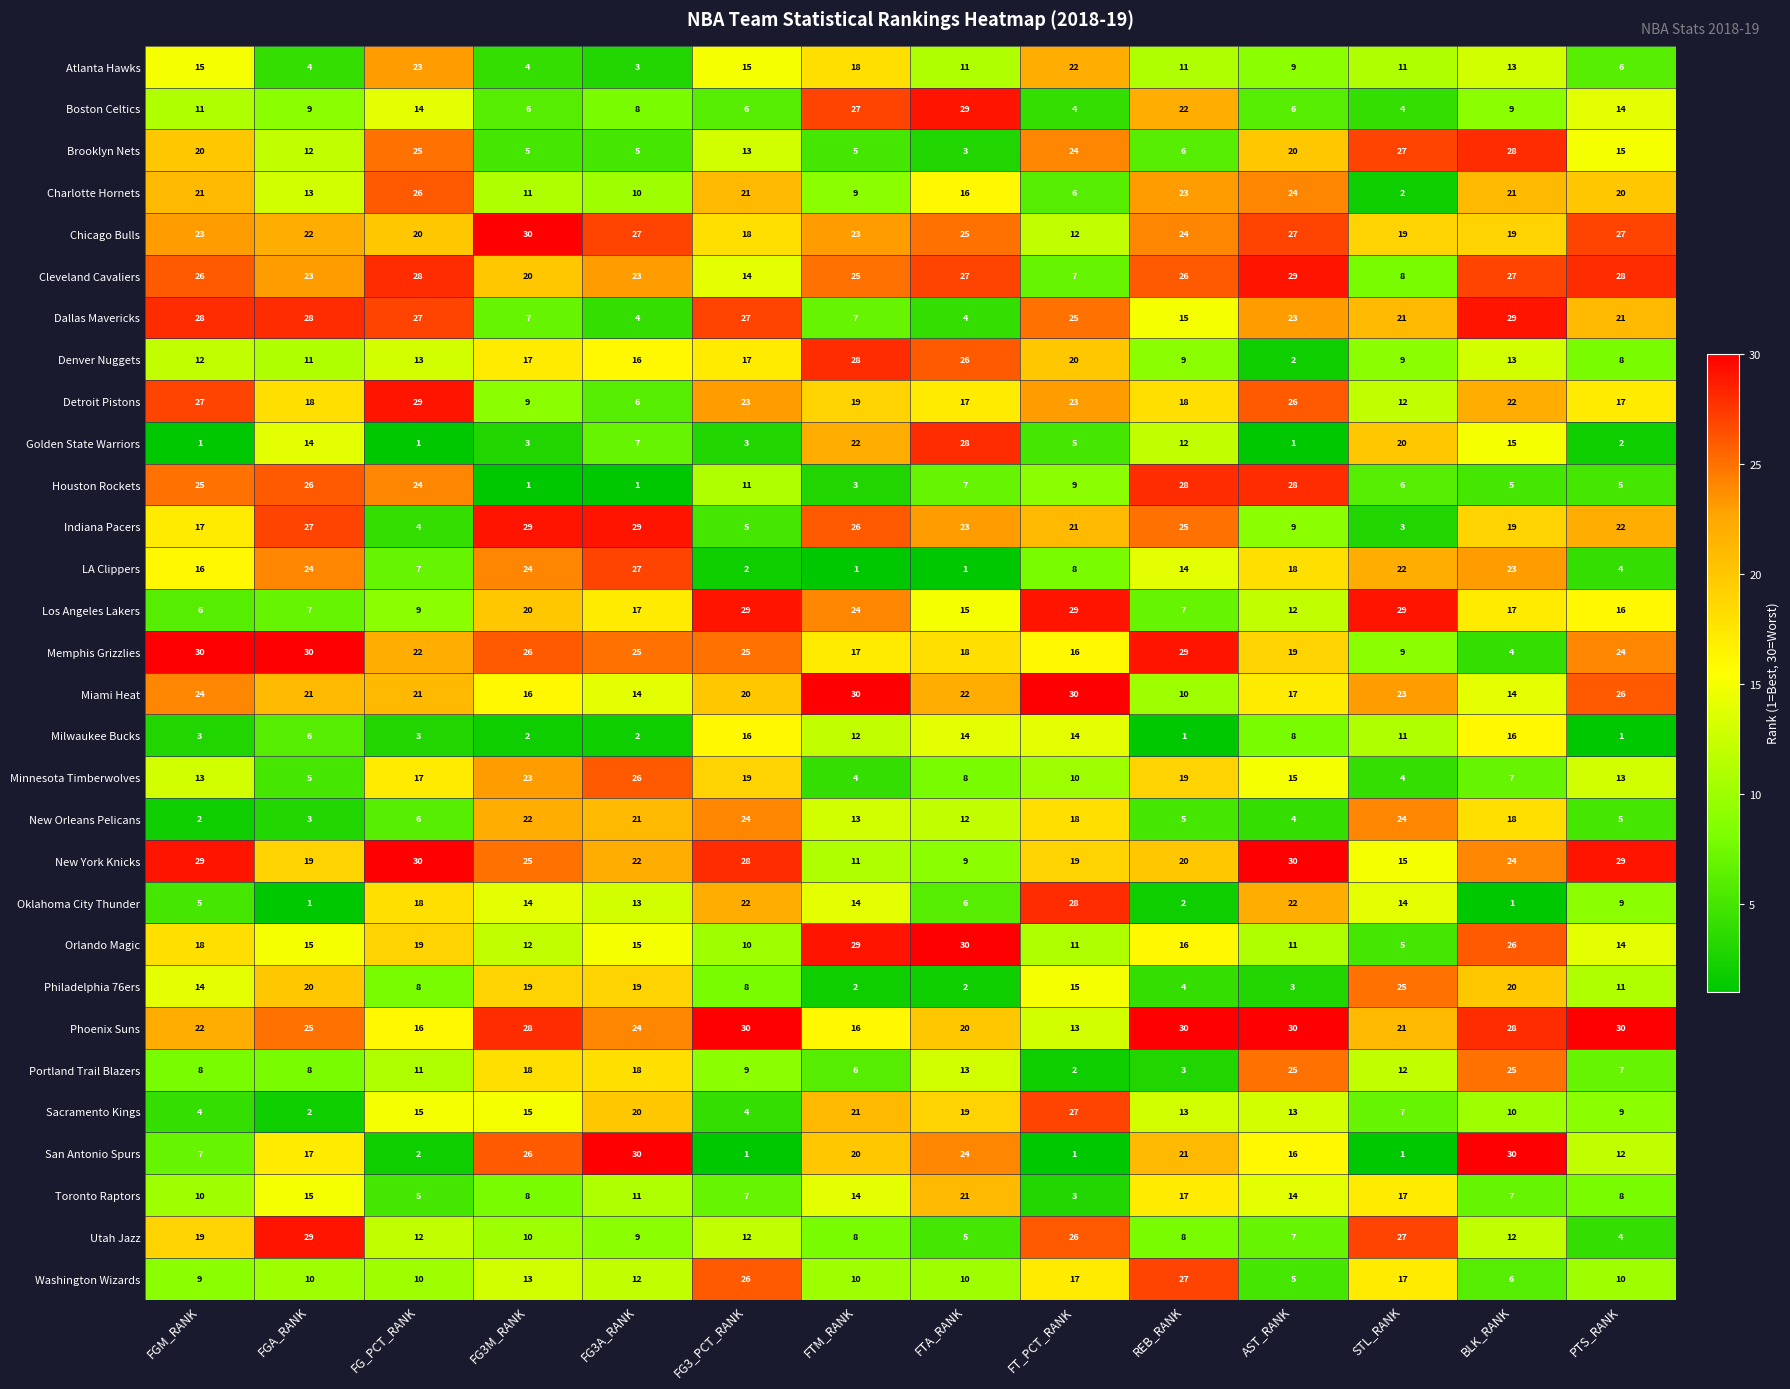

True or false: Orlando Magic has a value of 15 at FG3A_RANK.

True